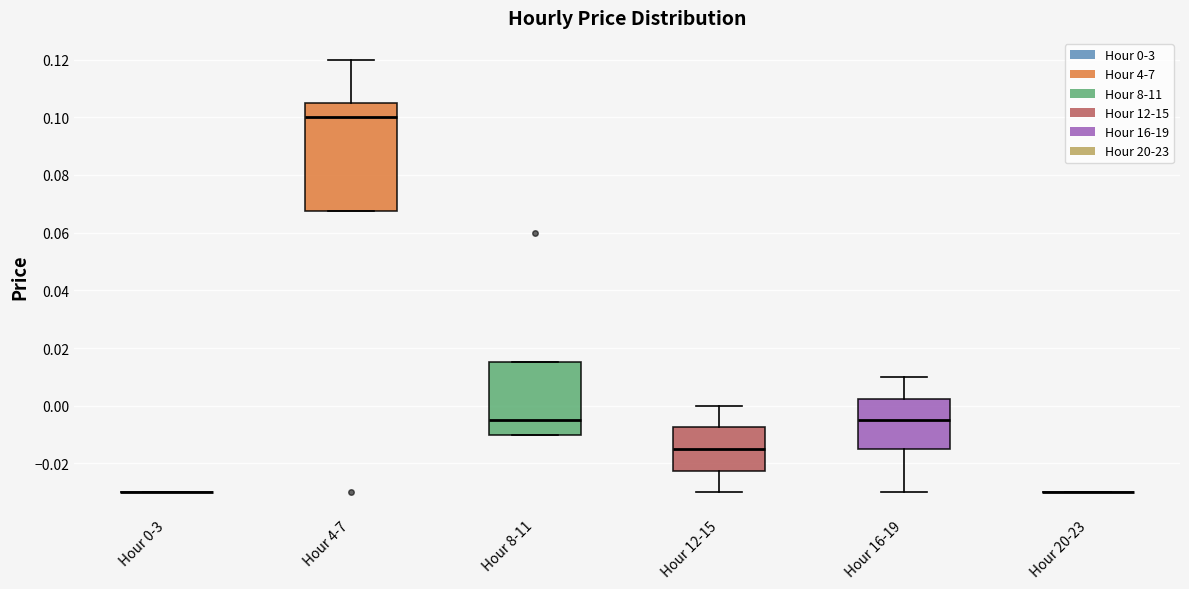

Reading left to right, read every box against the y-axis: the position of its median line, the range the box covers, and the ends of its whiskers. The values are not printed on the chart, so give them approximately, as read against the axis.

Hour 0-3: box collapsed to a line at -0.030, whiskers -0.030 to -0.030
Hour 4-7: median 0.100, box 0.068 to 0.106, whiskers 0.068 to 0.120
Hour 8-11: median -0.004, box -0.010 to 0.016, whiskers -0.010 to 0.016
Hour 12-15: median -0.014, box -0.022 to -0.008, whiskers -0.030 to 0.000
Hour 16-19: median -0.004, box -0.014 to 0.002, whiskers -0.030 to 0.010
Hour 20-23: box collapsed to a line at -0.030, whiskers -0.030 to -0.030